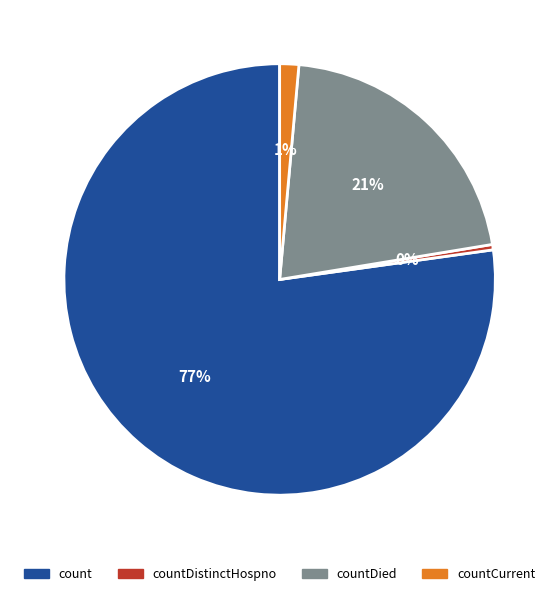

Is there a majority slice in this chart?

Yes